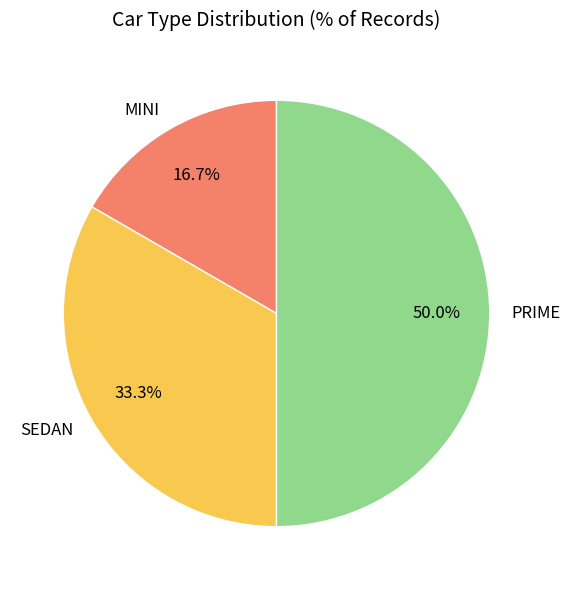

How many slices are in this pie chart?

3